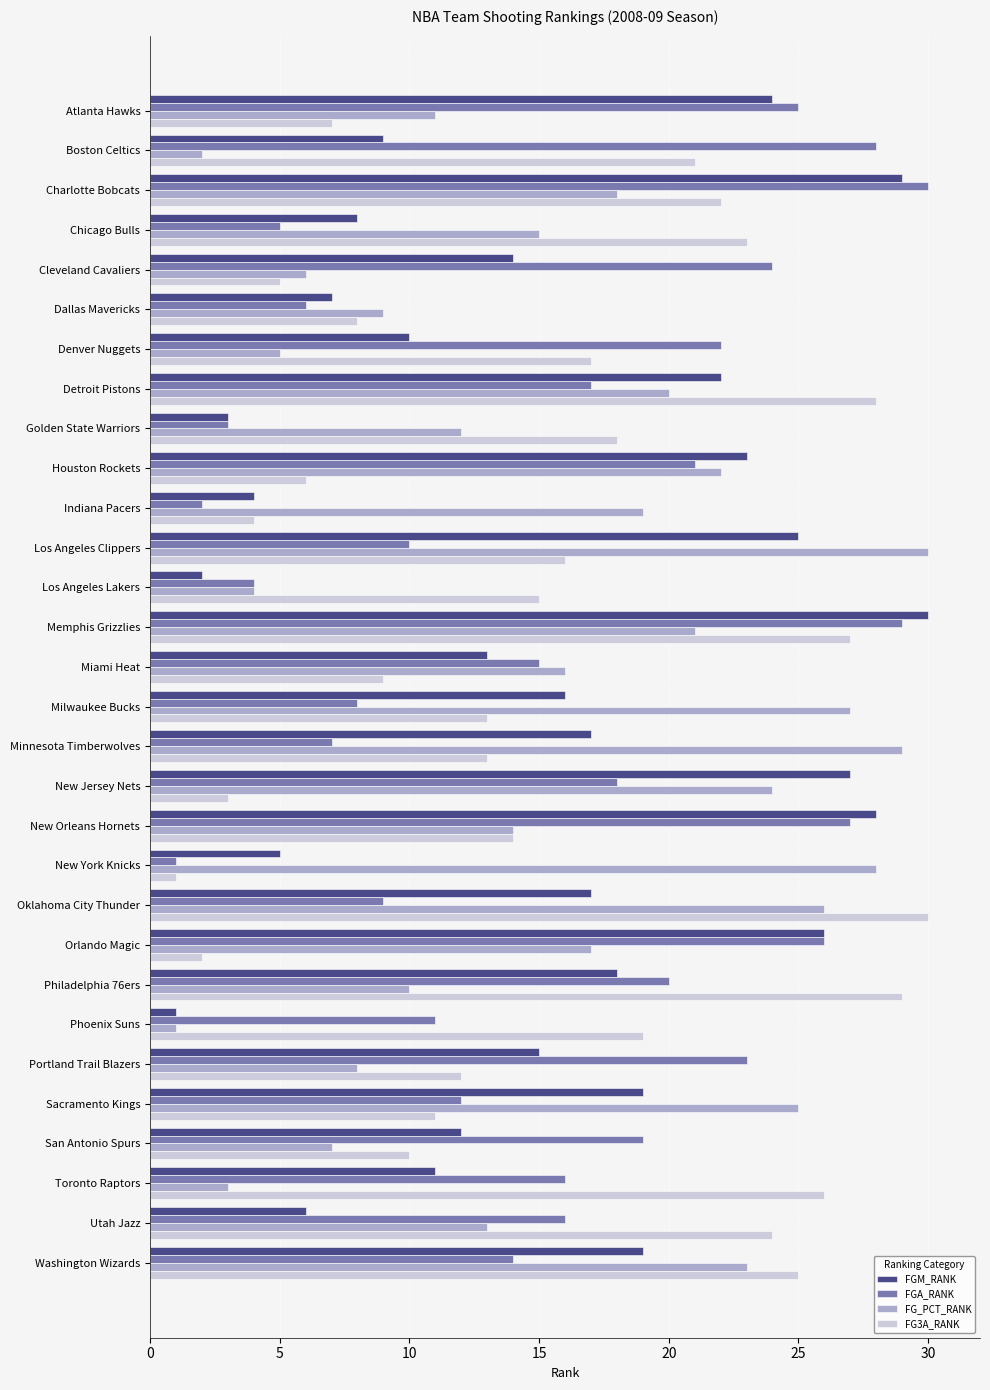

What is the highest value of the FGM_RANK series?

30